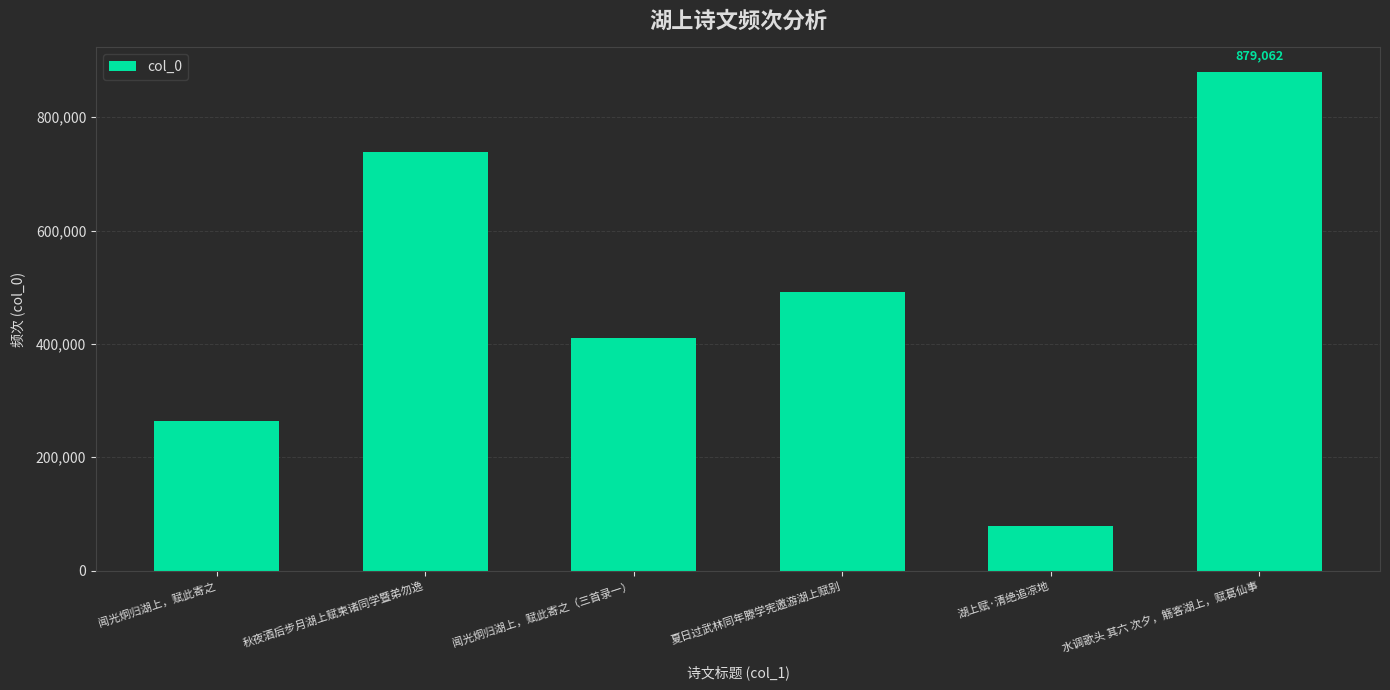

The value at 闻光炯归湖上，赋此寄之（三首录一） is 409763. True or false?

True